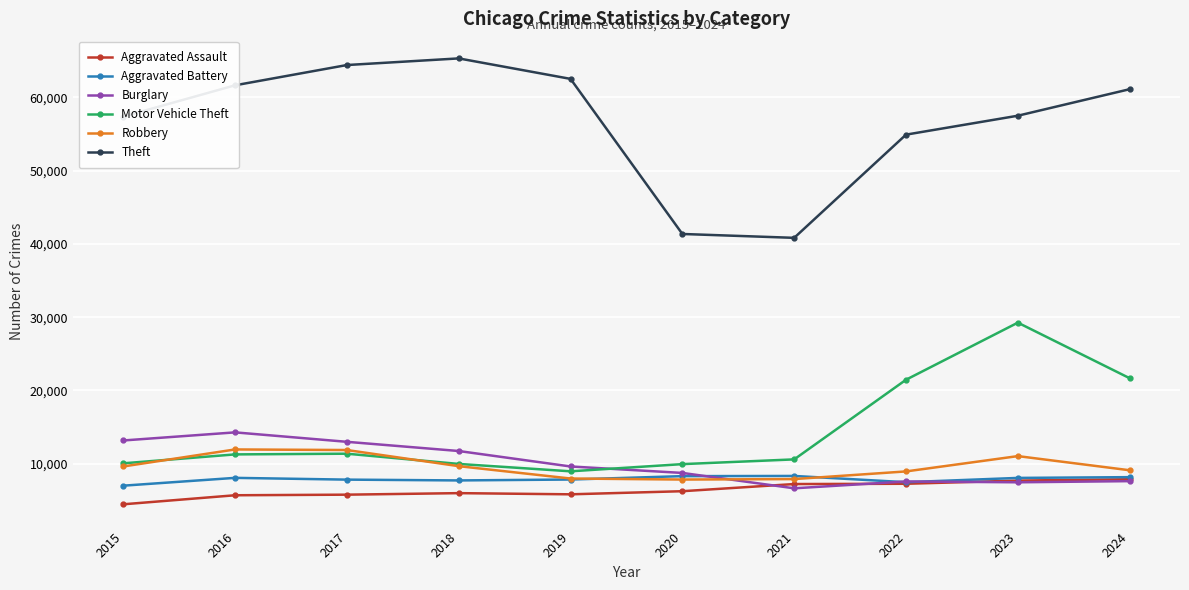

What is the difference between the highest and lowest values at 2022?

47613